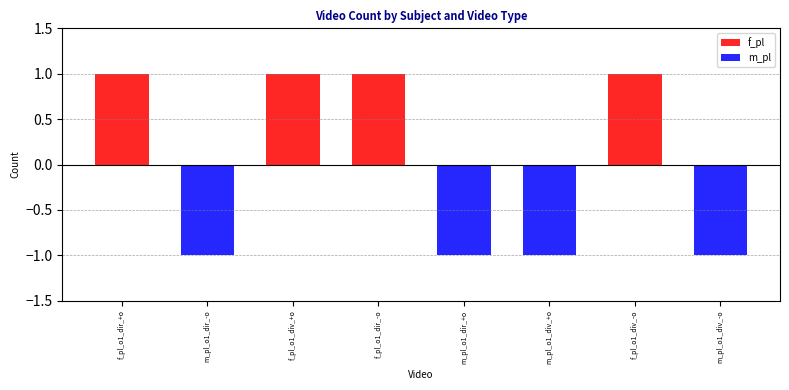

Reading left to right, list all the values displayed in this chart.

f_pl: f_pl_o1_dir_+o=1	m_pl_o1_dir_-o=0	f_pl_o1_div_+o=1	f_pl_o1_dir_-o=1	m_pl_o1_dir_+o=0	m_pl_o1_div_+o=0	f_pl_o1_div_-o=1	m_pl_o1_div_-o=0
m_pl: f_pl_o1_dir_+o=0	m_pl_o1_dir_-o=-1	f_pl_o1_div_+o=0	f_pl_o1_dir_-o=0	m_pl_o1_dir_+o=-1	m_pl_o1_div_+o=-1	f_pl_o1_div_-o=0	m_pl_o1_div_-o=-1